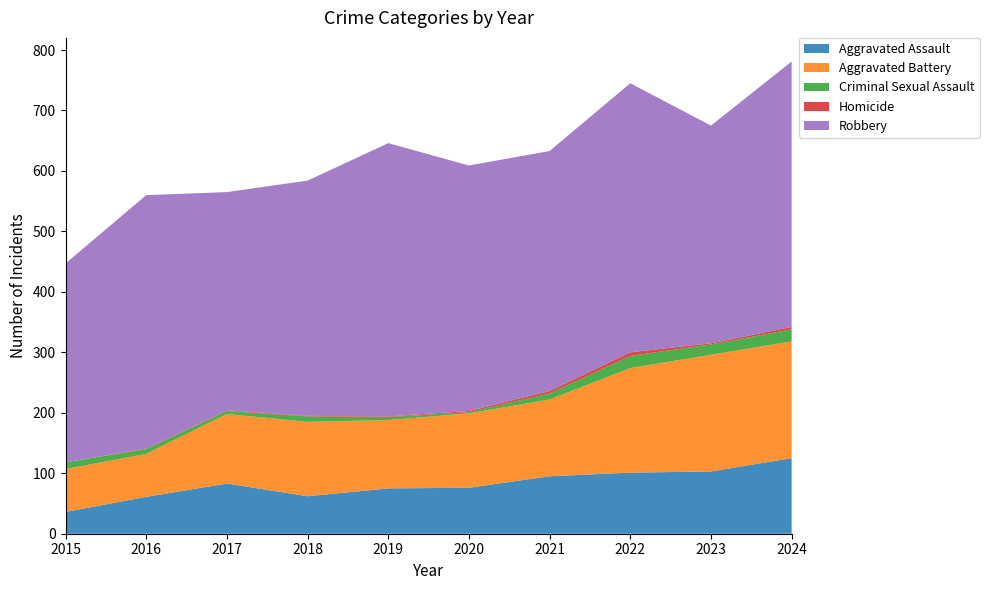

Reading left to right, what are all the values shown in this chart?

Aggravated Assault: 2015=36	2016=61	2017=83	2018=62	2019=75	2020=76	2021=95	2022=101	2023=103	2024=125
Aggravated Battery: 2015=71	2016=71	2017=115	2018=123	2019=113	2020=123	2021=127	2022=173	2023=193	2024=193
Criminal Sexual Assault: 2015=11	2016=8	2017=5	2018=9	2019=5	2020=2	2021=10	2022=20	2023=17	2024=20
Homicide: 2015=0	2016=1	2017=1	2018=1	2019=1	2020=2	2021=4	2022=6	2023=2	2024=4
Robbery: 2015=329	2016=419	2017=361	2018=389	2019=452	2020=406	2021=397	2022=445	2023=360	2024=439